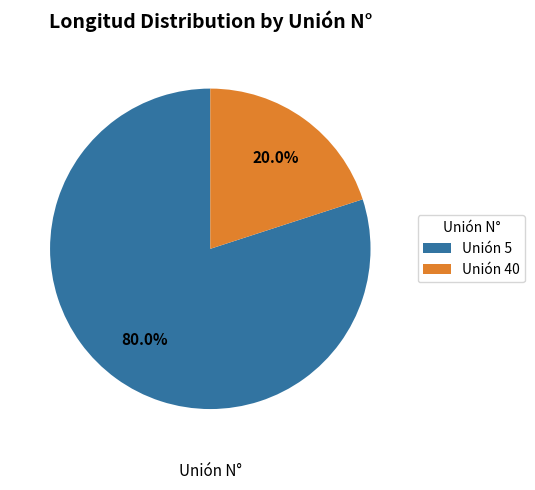

What portion of the pie excludes Unión 5?

20.0%